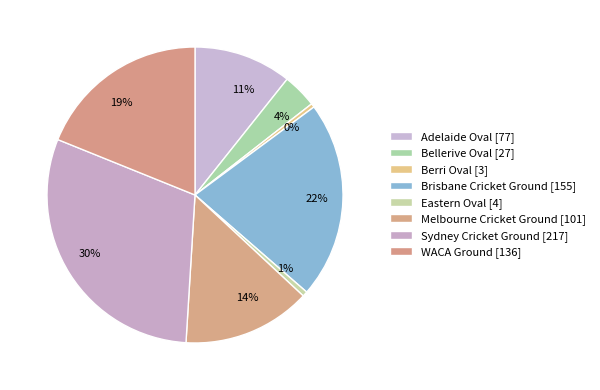

What is the largest slice in the pie chart?

Sydney Cricket Ground